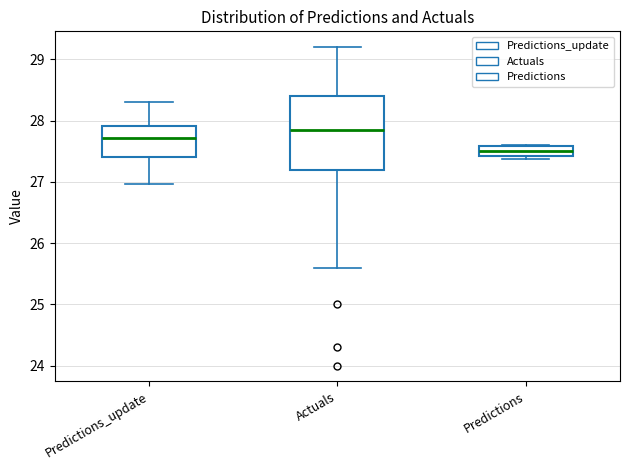

Where is the lower edge of the box for Actuals on the y-axis? The values are not printed on the chart, so give them approximately, as read against the axis.

27.2